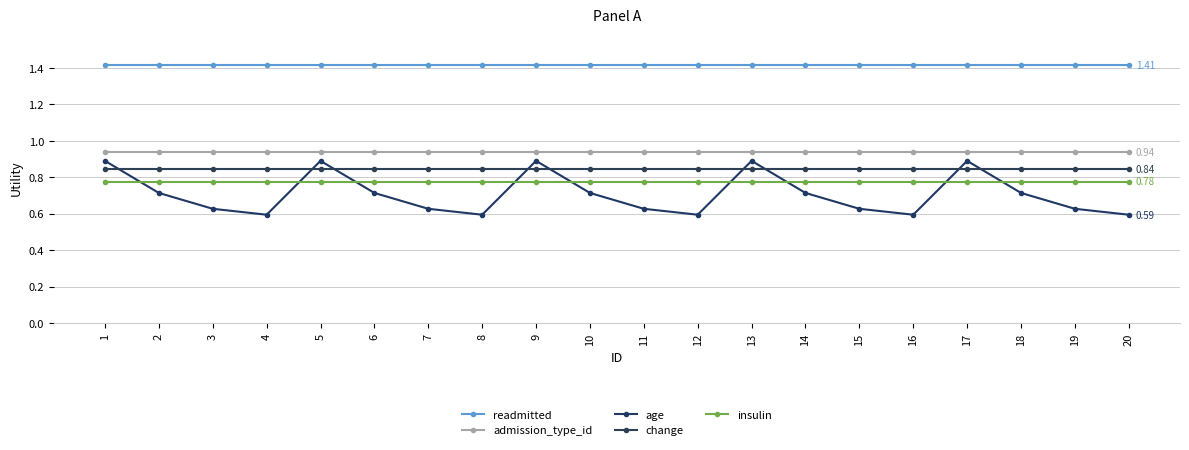

Is it true that insulin equals 0.8 at 9?

True